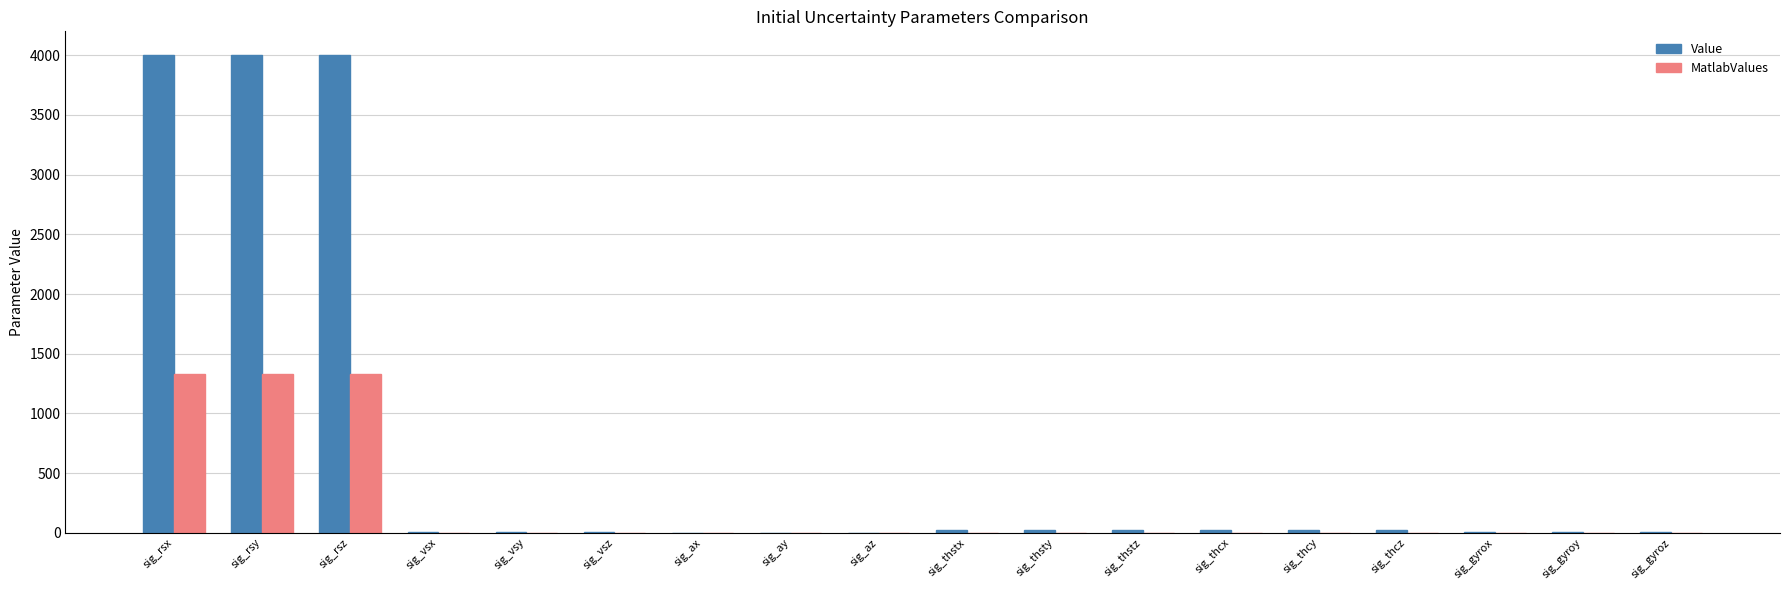

What is the total value across all series at sig_rsz?

5333.3